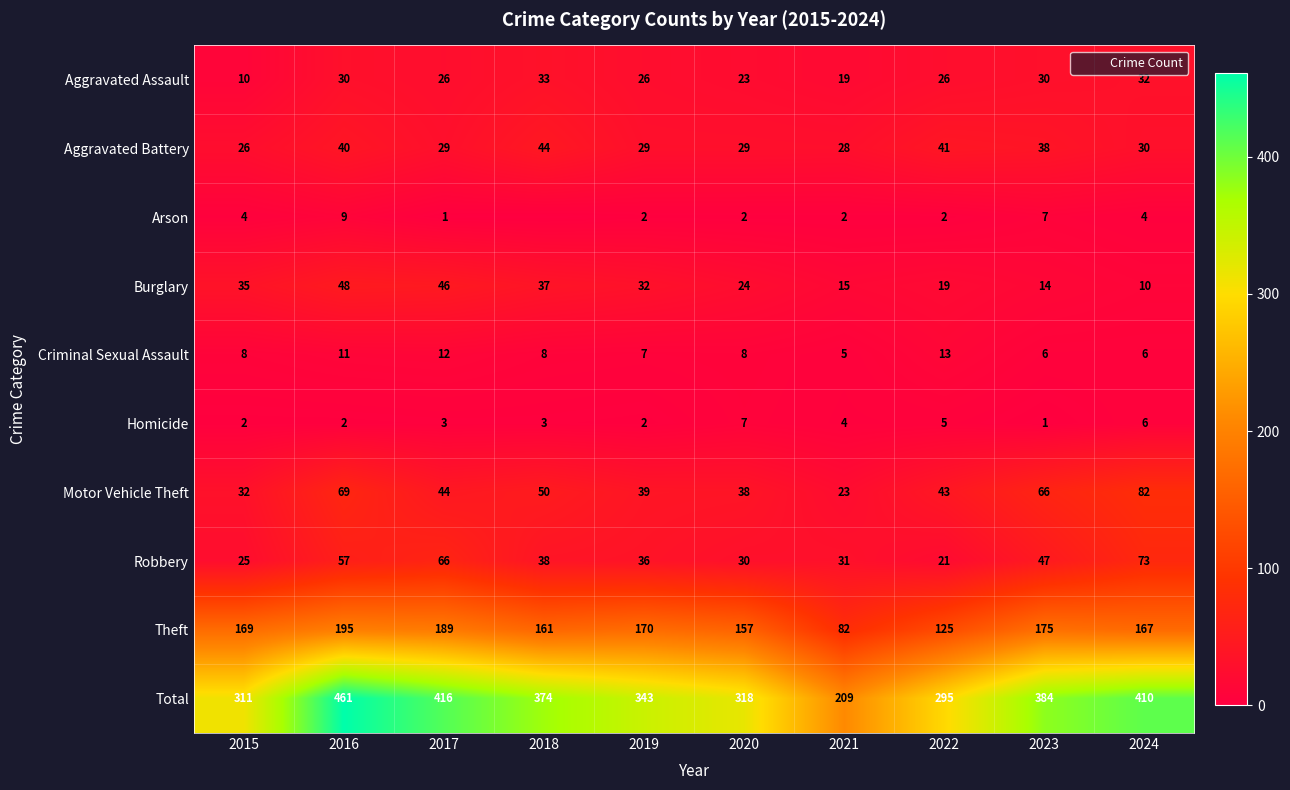

Rank the categories by Theft value from lowest to highest.

2021, 2022, 2020, 2018, 2024, 2015, 2019, 2023, 2017, 2016